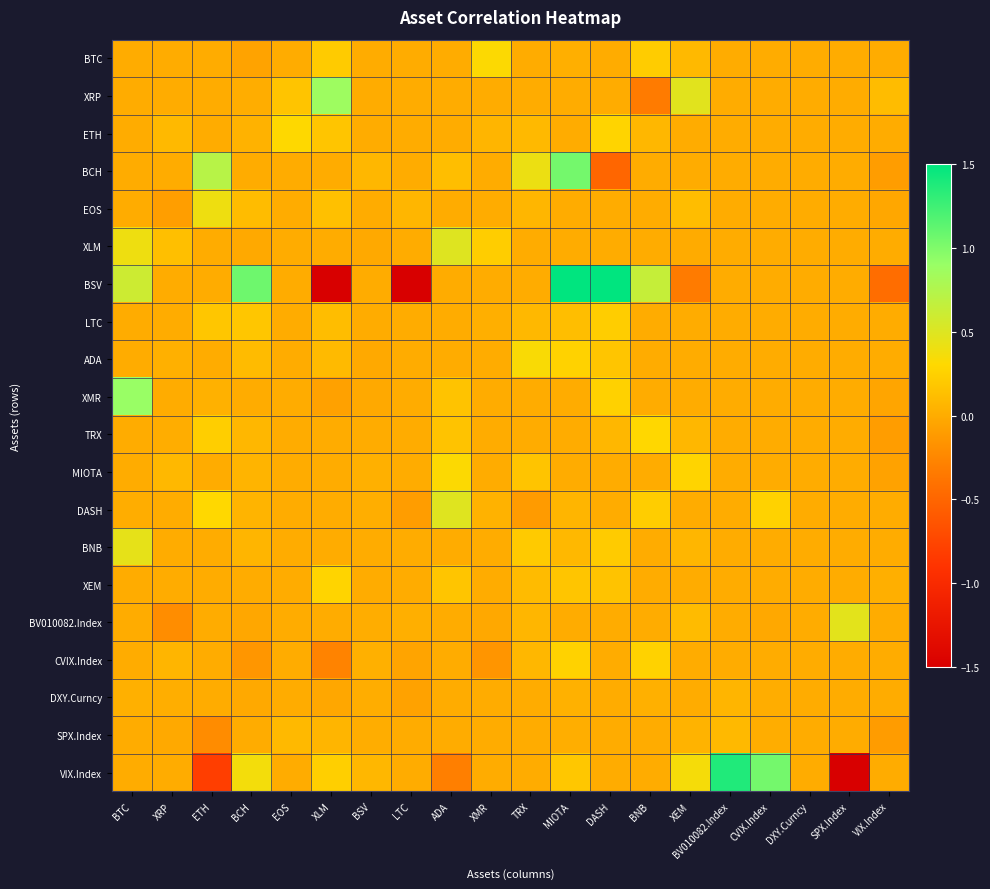

Reading left to right, transcribe all the data shown in this chart.

BTC: BTC=0.0	XRP=0.0	ETH=0.0	BCH=-0.1	EOS=0.0	XLM=0.2	BSV=0.0	LTC=0.0	ADA=0.0	XMR=0.3	TRX=0.0	MIOTA=0.0	DASH=0.0	BNB=0.2	XEM=0.1	BV010082.Index=0.0	CVIX.Index=0.0	DXY.Curncy=0.0	SPX.Index=0.0	VIX.Index=0.0
XRP: BTC=0.0	XRP=0.0	ETH=0.0	BCH=0.0	EOS=0.2	XLM=0.9	BSV=0.0	LTC=0.0	ADA=0.0	XMR=0.0	TRX=0.0	MIOTA=0.0	DASH=0.0	BNB=-0.3	XEM=0.5	BV010082.Index=0.0	CVIX.Index=0.0	DXY.Curncy=0.0	SPX.Index=0.0	VIX.Index=0.1
ETH: BTC=0.0	XRP=0.1	ETH=0.0	BCH=0.0	EOS=0.3	XLM=0.2	BSV=0.0	LTC=0.0	ADA=0.0	XMR=0.1	TRX=0.1	MIOTA=0.0	DASH=0.3	BNB=0.1	XEM=0.0	BV010082.Index=0.0	CVIX.Index=0.0	DXY.Curncy=0.0	SPX.Index=0.0	VIX.Index=0.0
BCH: BTC=0.0	XRP=0.0	ETH=0.7	BCH=0.0	EOS=0.0	XLM=0.0	BSV=0.1	LTC=0.0	ADA=0.1	XMR=0.0	TRX=0.4	MIOTA=1.0	DASH=-0.5	BNB=0.0	XEM=0.0	BV010082.Index=0.0	CVIX.Index=0.0	DXY.Curncy=0.0	SPX.Index=0.0	VIX.Index=-0.1
EOS: BTC=0.0	XRP=-0.1	ETH=0.4	BCH=0.1	EOS=0.0	XLM=0.1	BSV=0.0	LTC=0.1	ADA=0.0	XMR=0.0	TRX=0.1	MIOTA=0.0	DASH=0.0	BNB=0.0	XEM=0.1	BV010082.Index=0.0	CVIX.Index=0.0	DXY.Curncy=0.0	SPX.Index=0.0	VIX.Index=-0.0
XLM: BTC=0.4	XRP=0.1	ETH=0.0	BCH=-0.0	EOS=0.0	XLM=0.0	BSV=-0.0	LTC=0.0	ADA=0.5	XMR=0.2	TRX=0.0	MIOTA=0.0	DASH=0.0	BNB=0.0	XEM=-0.0	BV010082.Index=0.0	CVIX.Index=0.0	DXY.Curncy=0.0	SPX.Index=0.0	VIX.Index=0.0
BSV: BTC=0.6	XRP=0.0	ETH=0.0	BCH=1.1	EOS=0.0	XLM=-3.7	BSV=0.0	LTC=-3.2	ADA=0.0	XMR=0.0	TRX=0.0	MIOTA=2.4	DASH=2.5	BNB=0.6	XEM=-0.3	BV010082.Index=0.0	CVIX.Index=0.0	DXY.Curncy=0.0	SPX.Index=0.0	VIX.Index=-0.4
LTC: BTC=0.0	XRP=0.0	ETH=0.2	BCH=0.2	EOS=0.0	XLM=0.1	BSV=0.0	LTC=0.0	ADA=0.0	XMR=0.0	TRX=0.1	MIOTA=0.1	DASH=0.2	BNB=0.0	XEM=0.0	BV010082.Index=0.0	CVIX.Index=0.0	DXY.Curncy=0.0	SPX.Index=0.0	VIX.Index=0.0
ADA: BTC=0.0	XRP=0.0	ETH=0.0	BCH=0.1	EOS=0.0	XLM=0.1	BSV=-0.0	LTC=0.0	ADA=0.0	XMR=0.0	TRX=0.3	MIOTA=0.3	DASH=0.2	BNB=0.0	XEM=0.0	BV010082.Index=0.0	CVIX.Index=0.0	DXY.Curncy=0.0	SPX.Index=0.0	VIX.Index=0.0
XMR: BTC=0.9	XRP=0.0	ETH=0.0	BCH=0.0	EOS=0.0	XLM=-0.1	BSV=-0.0	LTC=0.0	ADA=0.2	XMR=0.0	TRX=0.0	MIOTA=0.0	DASH=0.2	BNB=0.0	XEM=0.0	BV010082.Index=0.0	CVIX.Index=0.0	DXY.Curncy=0.0	SPX.Index=0.0	VIX.Index=-0.0
TRX: BTC=0.0	XRP=0.0	ETH=0.2	BCH=0.1	EOS=0.0	XLM=0.0	BSV=-0.0	LTC=0.0	ADA=0.2	XMR=0.0	TRX=0.0	MIOTA=0.0	DASH=0.1	BNB=0.3	XEM=0.1	BV010082.Index=0.0	CVIX.Index=0.0	DXY.Curncy=0.0	SPX.Index=0.0	VIX.Index=-0.1
MIOTA: BTC=0.0	XRP=0.1	ETH=0.0	BCH=0.1	EOS=0.0	XLM=0.0	BSV=0.0	LTC=0.0	ADA=0.3	XMR=-0.0	TRX=0.2	MIOTA=0.0	DASH=0.0	BNB=0.0	XEM=0.3	BV010082.Index=0.0	CVIX.Index=0.0	DXY.Curncy=0.0	SPX.Index=0.0	VIX.Index=-0.1
DASH: BTC=0.0	XRP=0.0	ETH=0.3	BCH=0.1	EOS=0.0	XLM=0.0	BSV=0.0	LTC=-0.1	ADA=0.5	XMR=0.0	TRX=-0.1	MIOTA=0.1	DASH=0.0	BNB=0.2	XEM=0.0	BV010082.Index=0.0	CVIX.Index=0.3	DXY.Curncy=0.0	SPX.Index=0.0	VIX.Index=0.0
BNB: BTC=0.4	XRP=0.0	ETH=0.0	BCH=0.1	EOS=0.0	XLM=0.0	BSV=0.0	LTC=0.0	ADA=0.0	XMR=-0.0	TRX=0.2	MIOTA=0.1	DASH=0.2	BNB=0.0	XEM=0.1	BV010082.Index=0.0	CVIX.Index=0.0	DXY.Curncy=0.0	SPX.Index=0.0	VIX.Index=0.0
XEM: BTC=0.0	XRP=0.0	ETH=0.0	BCH=0.0	EOS=0.0	XLM=0.3	BSV=0.0	LTC=0.0	ADA=0.2	XMR=0.0	TRX=0.1	MIOTA=0.2	DASH=0.2	BNB=0.0	XEM=0.0	BV010082.Index=0.0	CVIX.Index=0.0	DXY.Curncy=0.0	SPX.Index=0.0	VIX.Index=0.0
BV010082.Index: BTC=0.0	XRP=-0.2	ETH=0.0	BCH=-0.0	EOS=0.0	XLM=0.0	BSV=0.0	LTC=0.0	ADA=0.0	XMR=-0.0	TRX=0.1	MIOTA=0.0	DASH=0.0	BNB=0.0	XEM=0.1	BV010082.Index=0.0	CVIX.Index=-0.0	DXY.Curncy=0.0	SPX.Index=0.5	VIX.Index=0.0
CVIX.Index: BTC=0.0	XRP=0.1	ETH=0.0	BCH=-0.1	EOS=0.0	XLM=-0.3	BSV=0.0	LTC=-0.1	ADA=0.0	XMR=-0.1	TRX=0.1	MIOTA=0.3	DASH=0.0	BNB=0.3	XEM=0.0	BV010082.Index=0.0	CVIX.Index=0.0	DXY.Curncy=0.0	SPX.Index=0.0	VIX.Index=0.0
DXY.Curncy: BTC=0.0	XRP=0.0	ETH=0.0	BCH=-0.0	EOS=0.0	XLM=-0.0	BSV=0.0	LTC=-0.1	ADA=0.0	XMR=0.0	TRX=0.0	MIOTA=0.0	DASH=0.0	BNB=0.0	XEM=0.0	BV010082.Index=0.1	CVIX.Index=0.0	DXY.Curncy=0.0	SPX.Index=0.0	VIX.Index=0.0
SPX.Index: BTC=0.0	XRP=-0.0	ETH=-0.2	BCH=0.0	EOS=0.1	XLM=0.1	BSV=0.0	LTC=0.0	ADA=0.0	XMR=0.0	TRX=0.0	MIOTA=0.0	DASH=0.0	BNB=0.0	XEM=0.1	BV010082.Index=0.1	CVIX.Index=0.0	DXY.Curncy=0.0	SPX.Index=0.0	VIX.Index=-0.1
VIX.Index: BTC=0.0	XRP=0.0	ETH=-0.8	BCH=0.4	EOS=0.0	XLM=0.2	BSV=0.1	LTC=0.0	ADA=-0.3	XMR=0.0	TRX=0.0	MIOTA=0.2	DASH=0.0	BNB=0.0	XEM=0.4	BV010082.Index=1.4	CVIX.Index=1.0	DXY.Curncy=0.0	SPX.Index=-6.1	VIX.Index=0.0